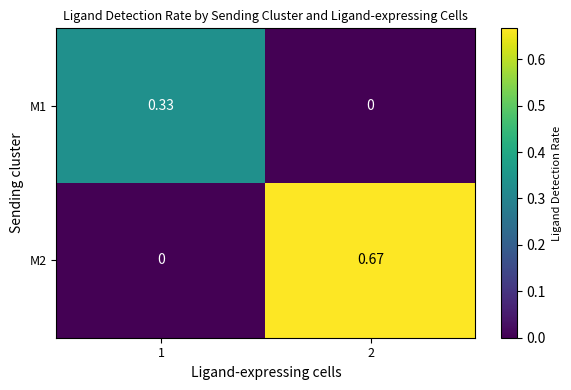

Which label corresponds to the largest value in the chart?

2